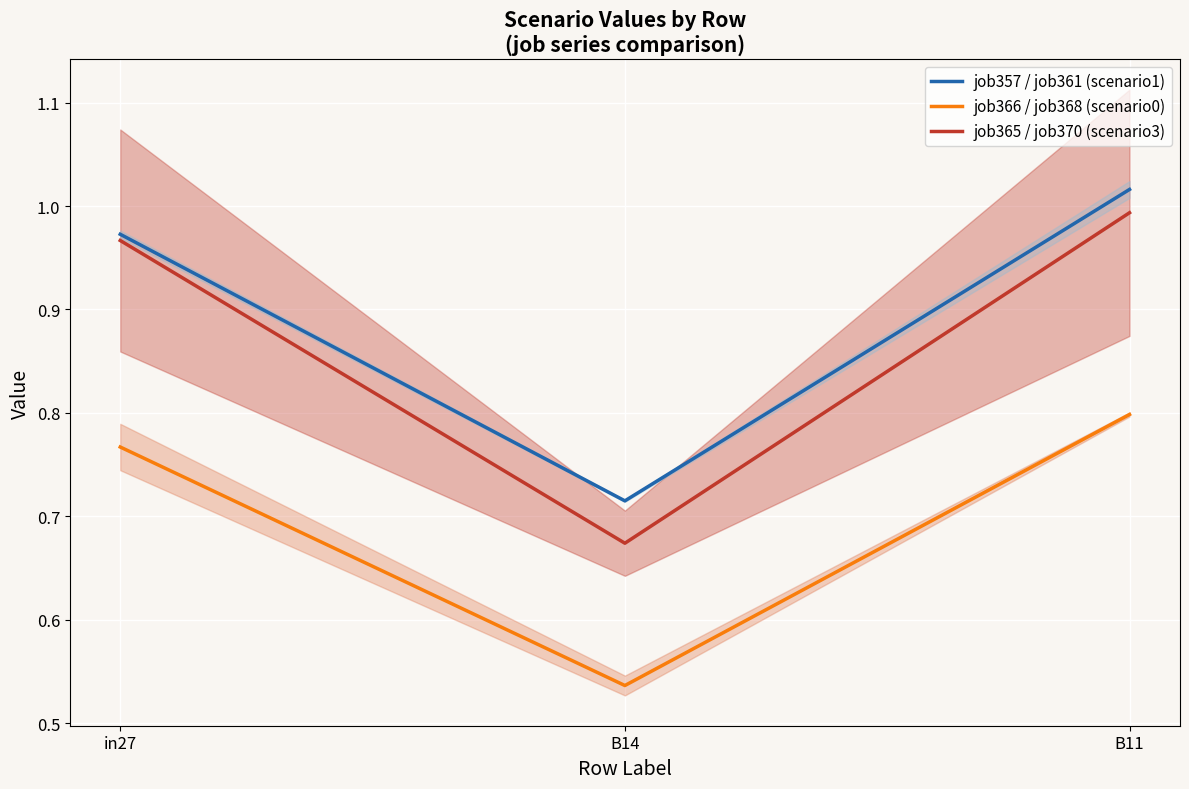

At in27, list the series in order from smallest to largest.

job366 / job368 (scenario0), job365 / job370 (scenario3), job357 / job361 (scenario1)